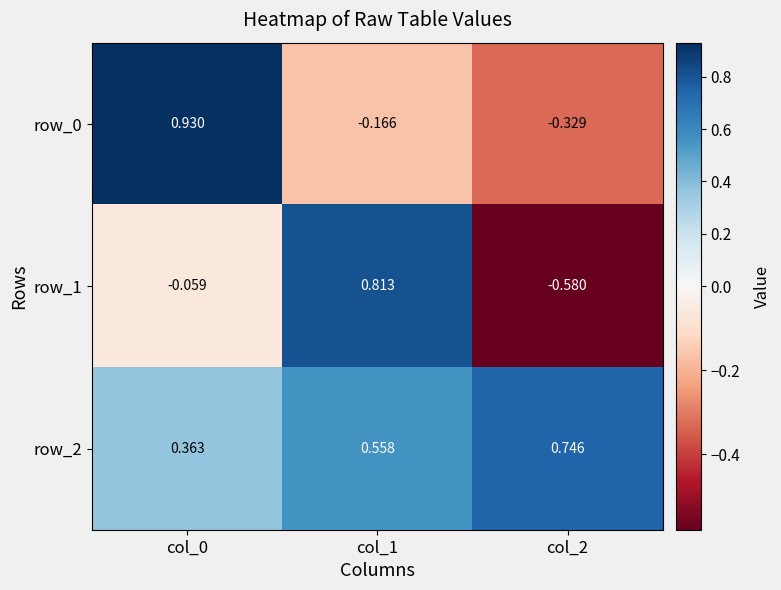

At how many categories does at least one series exceed 0?

3